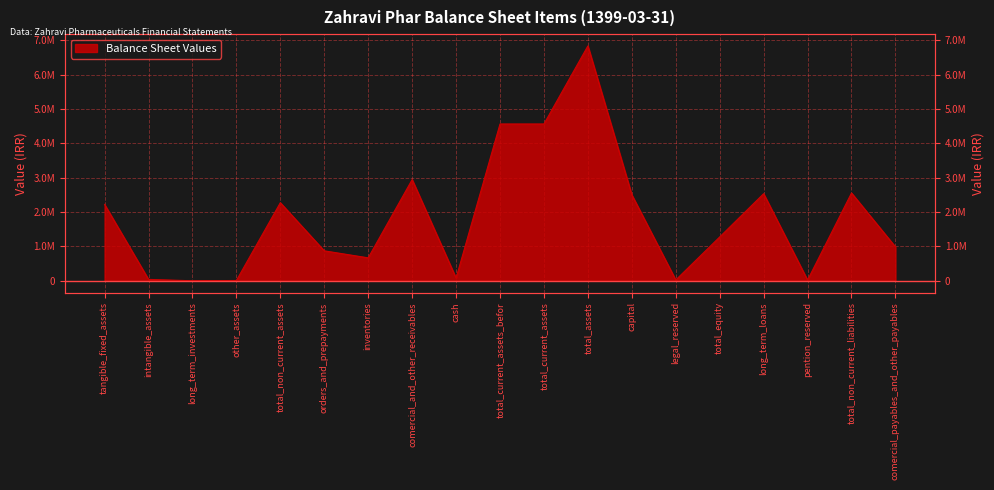

Rank the categories by value from lowest to highest.

long_term_investments, other_assets, pention_reserved, legal_reserved, intangible_assets, cash, inventories, orders_and_prepayments, comercial_payables_and_other_payables, total_equity, tangible_fixed_assets, total_non_current_assets, capital, long_term_loans, total_non_current_liabilities, comercial_and_other_receivables, total_current_assets_befor, total_current_assets, total_assets